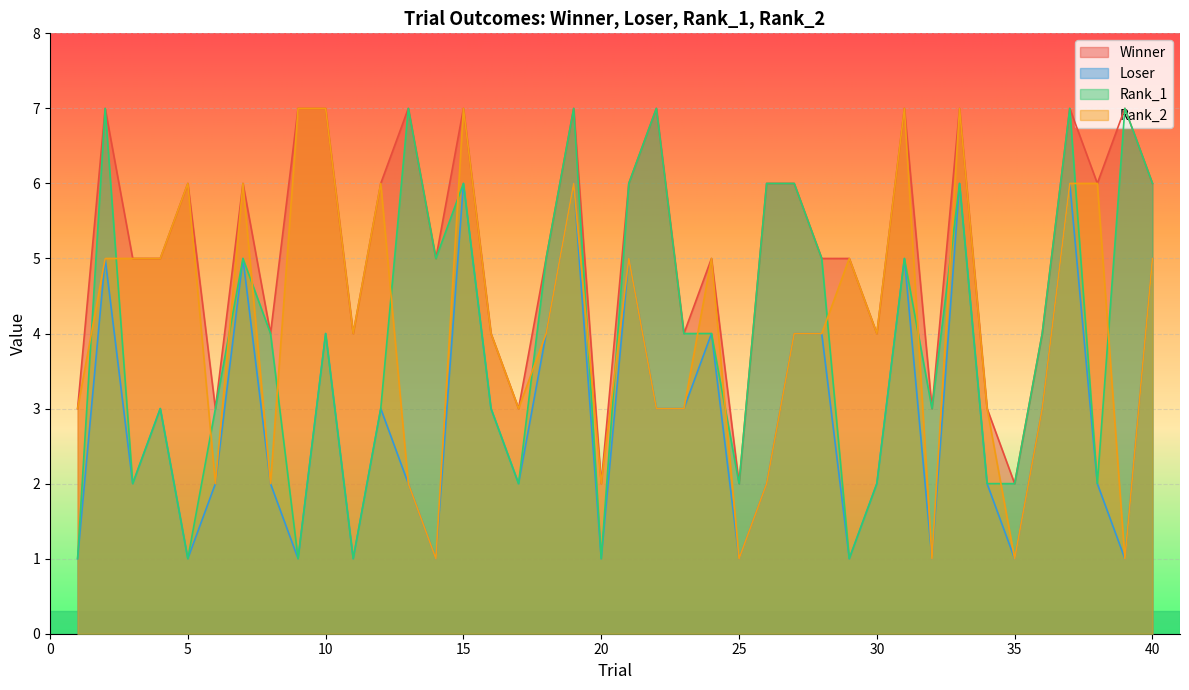

What is the average value of the Rank_1 series?

4